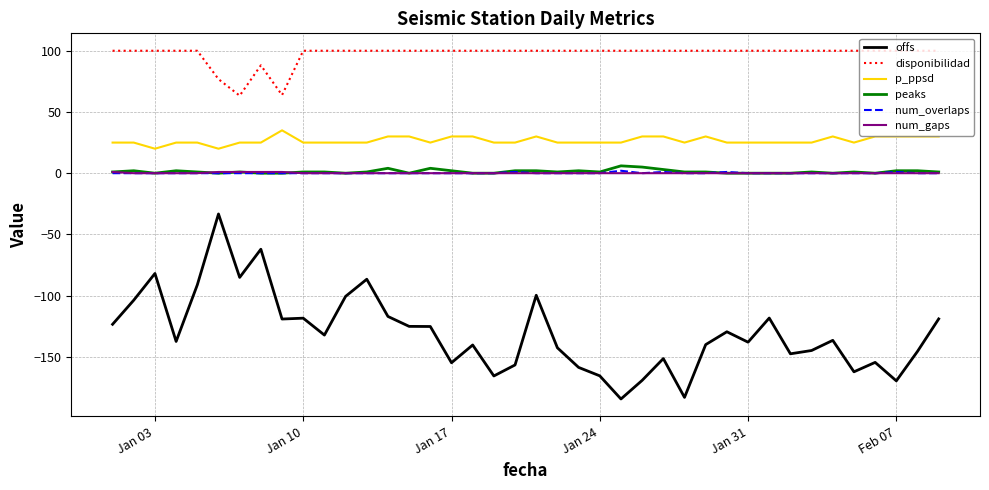

Which series has the largest total across all categories?

disponibilidad